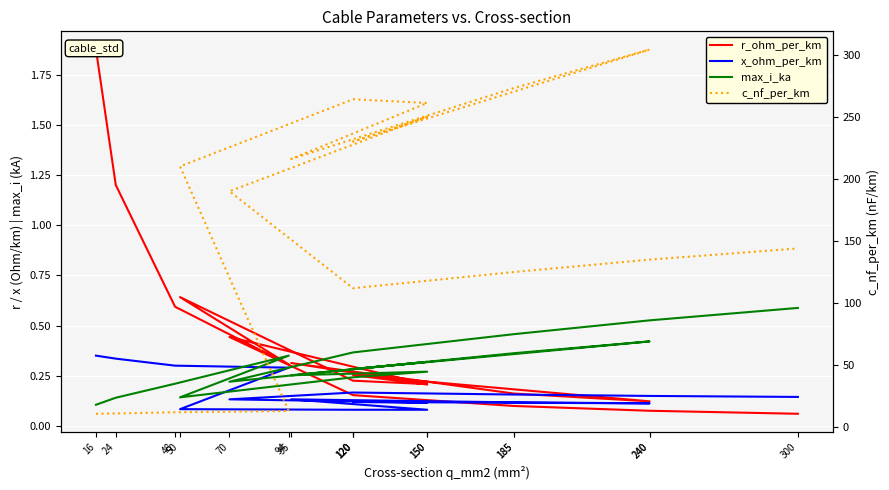

How many interior local peaks does the max_i_ka series have?

4